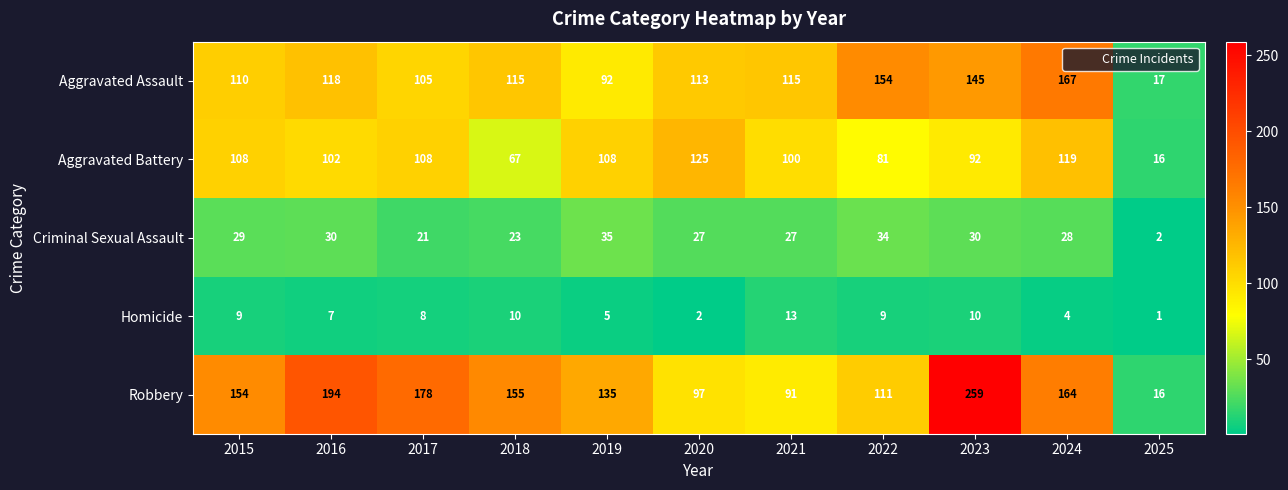

Which series has the widest spread of values?

Robbery